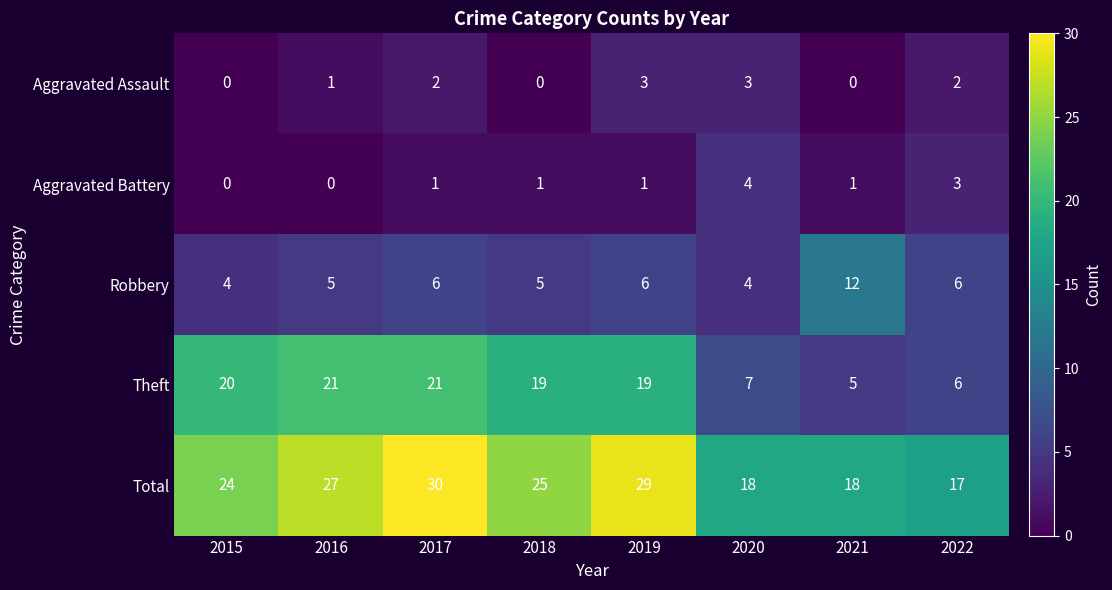

Between 2017 and 2020, which series saw the biggest shift?

Theft